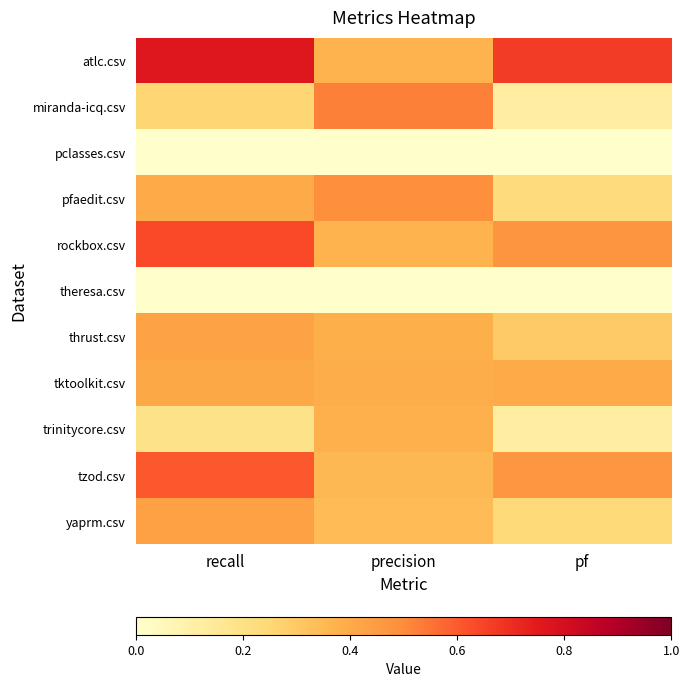

Which label corresponds to the largest value in the chart?

recall